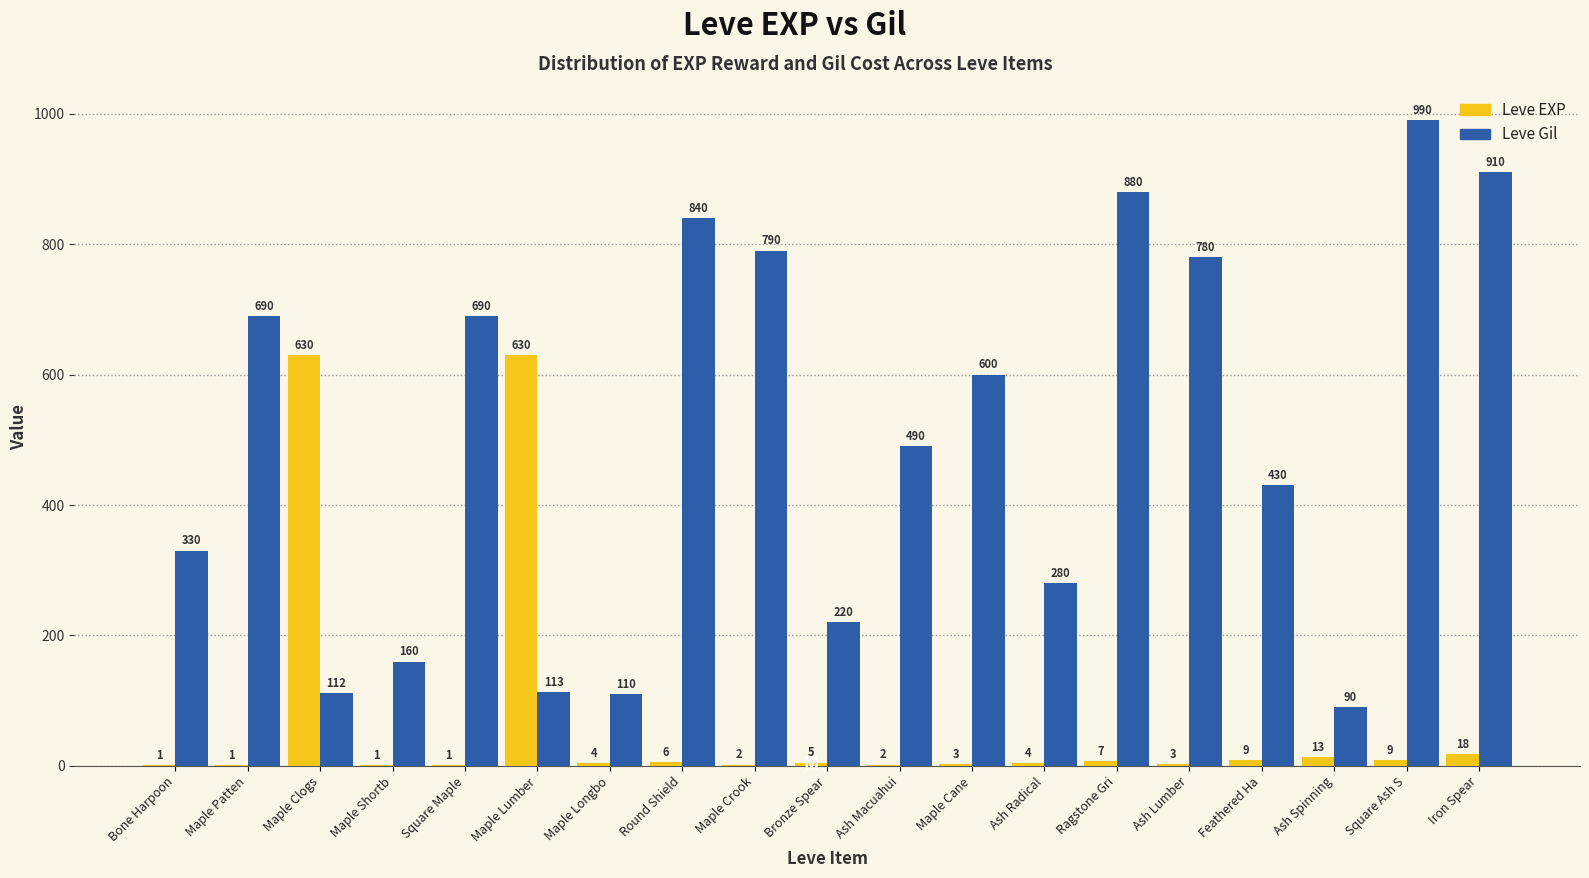

Reading left to right, what are all the values shown in this chart?

Leve EXP: 1	1	630	1	1	630	4	6	2	5	2	3	4	7	3	9	13	9	18
Leve Gil: 330	690	112	160	690	113	110	840	790	220	490	600	280	880	780	430	90	990	910